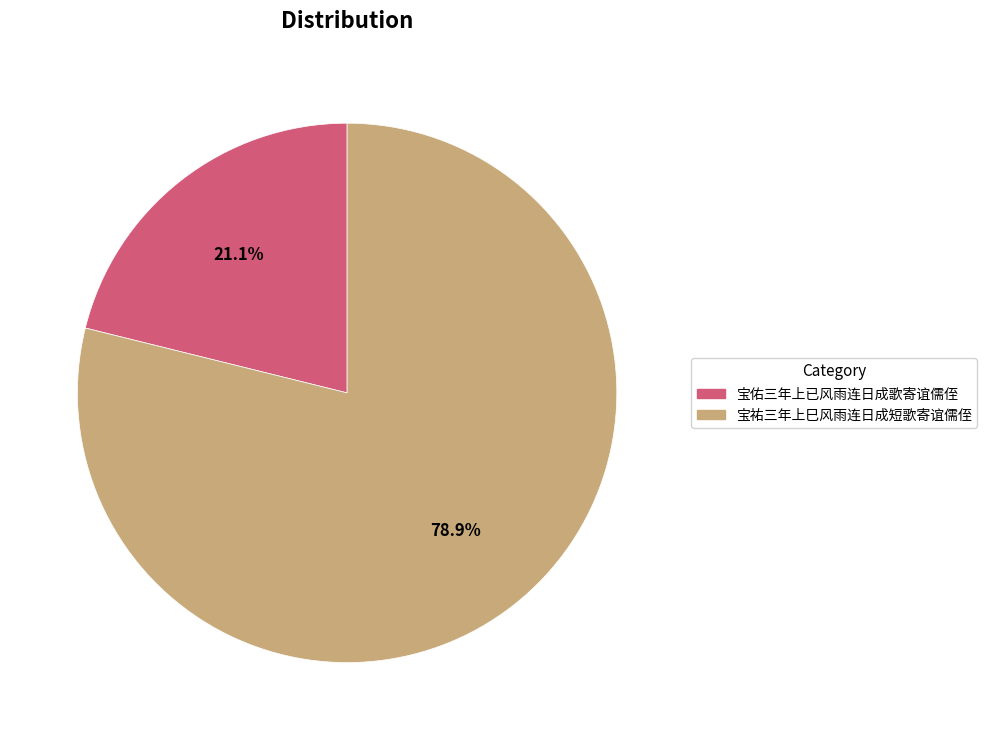

Do 宝祐三年上巳风雨连日成短歌寄谊儒侄 and 宝佑三年上已风雨连日成歌寄谊儒侄 together represent more than half of the pie?

Yes